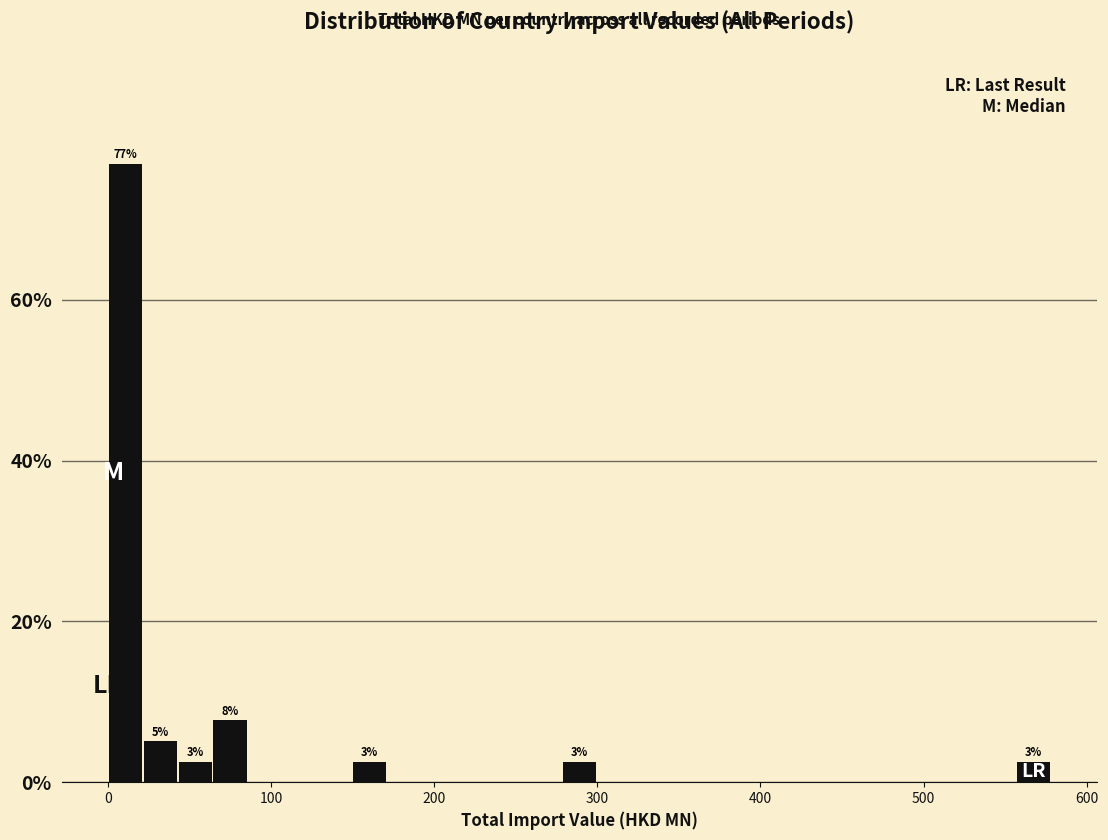

Around what value on the x-axis is the tallest bar? Give the approximate position of its centre, as read against the axis.

10